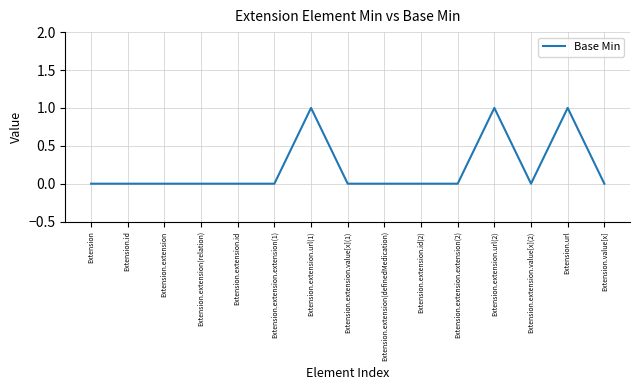

What position from the right is Extension.value[x]?

1